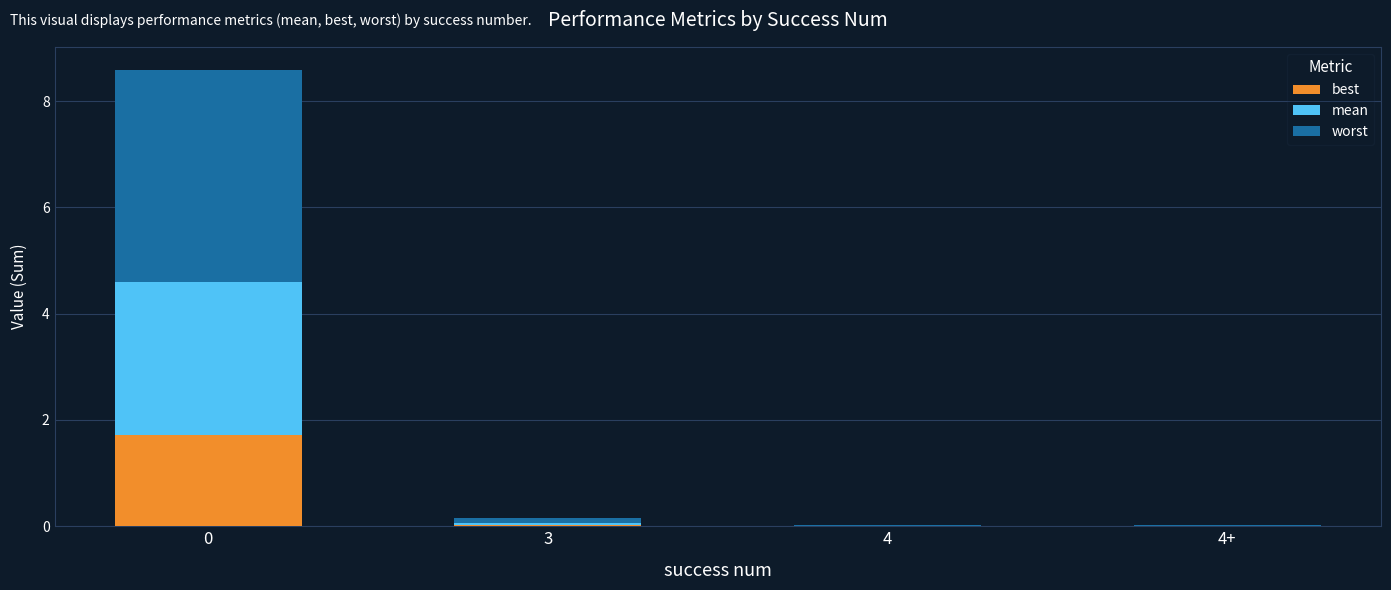

What are all the series names shown in the legend?

best, mean, worst